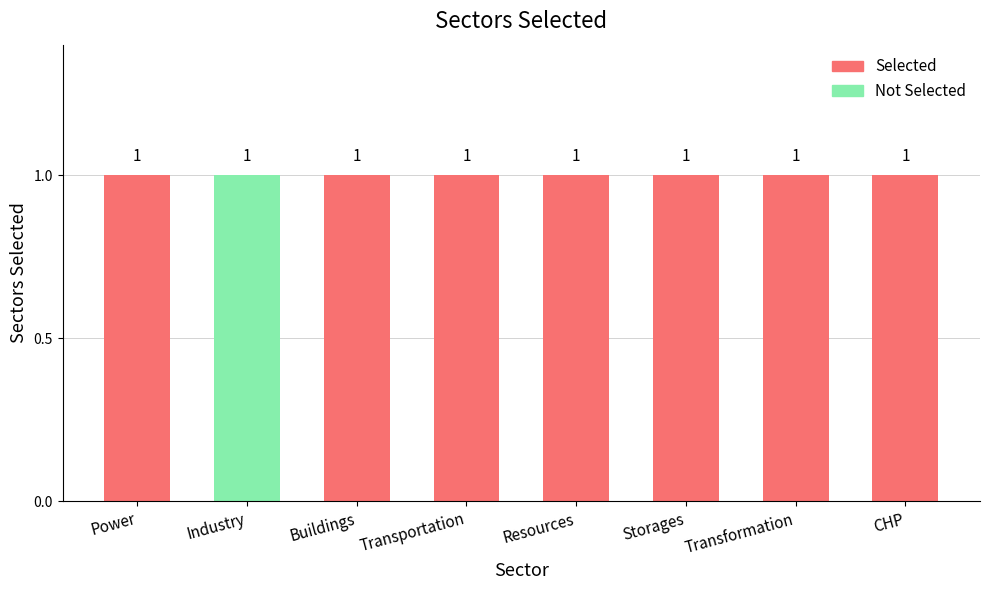

The value of Not Selected at Industry is 0. True or false?

False